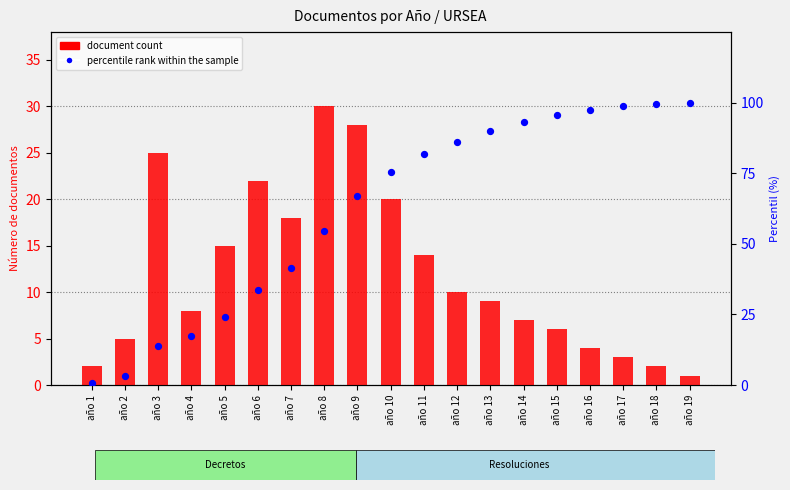

At how many categories does at least one series exceed 93?

6